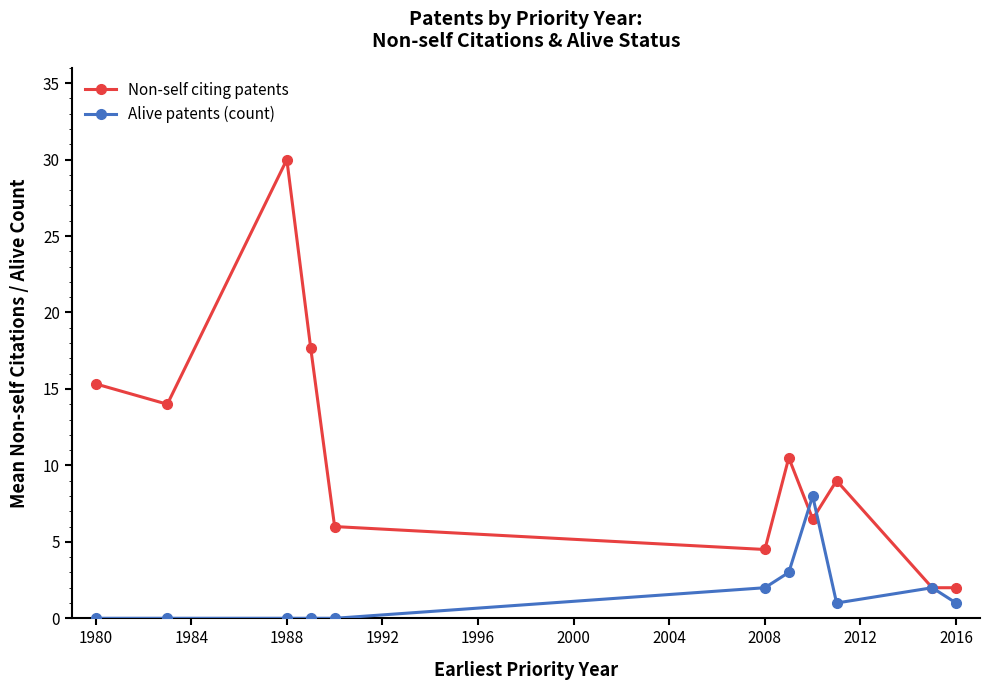

What is the value of the Non-self citing patents point at the 8th from the left?

6.5